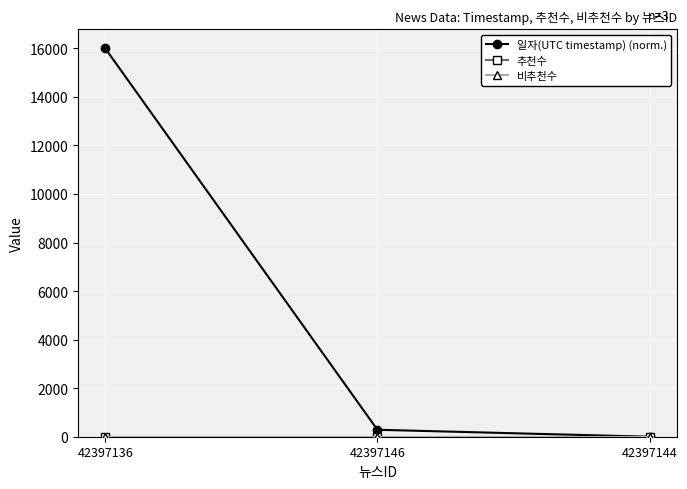

What is the label of the 1st point from the left?

42397136